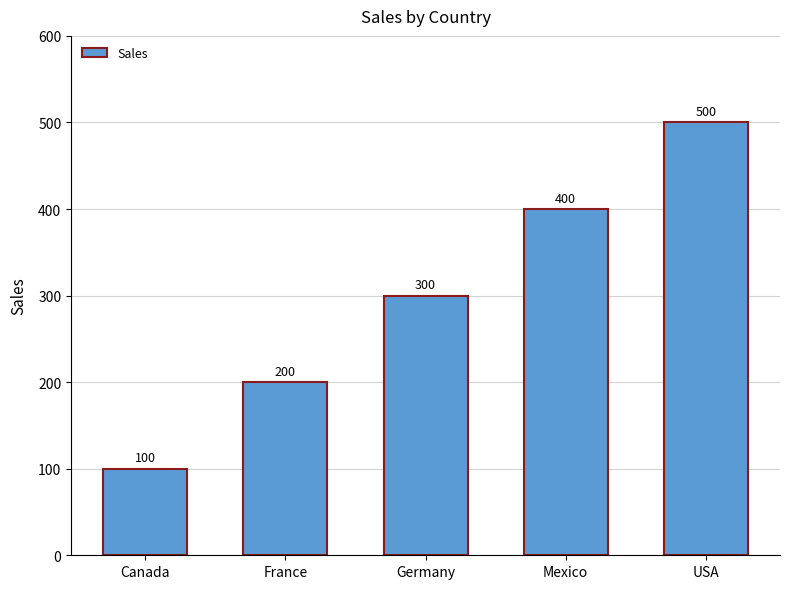

What is the label of the 5th bar from the right?

Canada